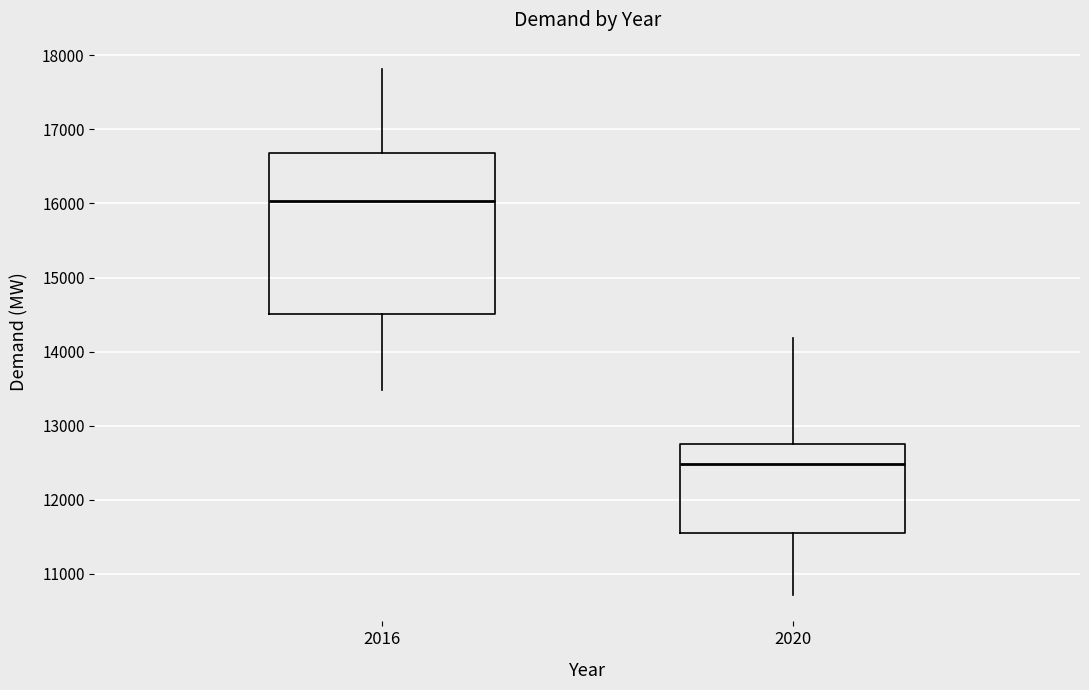

Which box is the tallest, from its lower edge to its upper edge?

2016